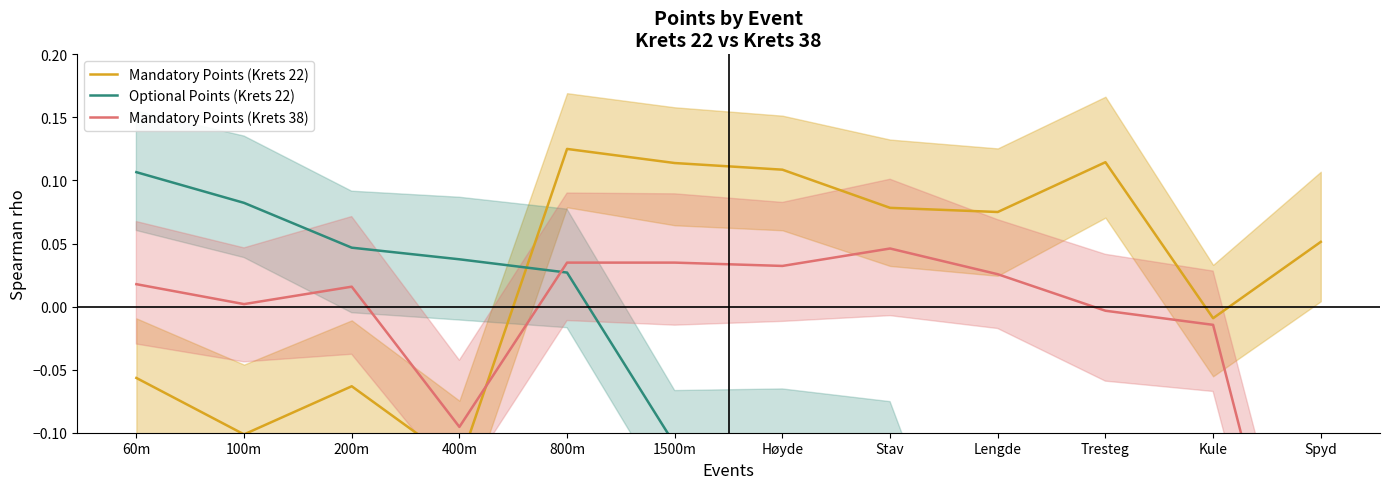

What is the label of the 6th point from the right?

Høyde